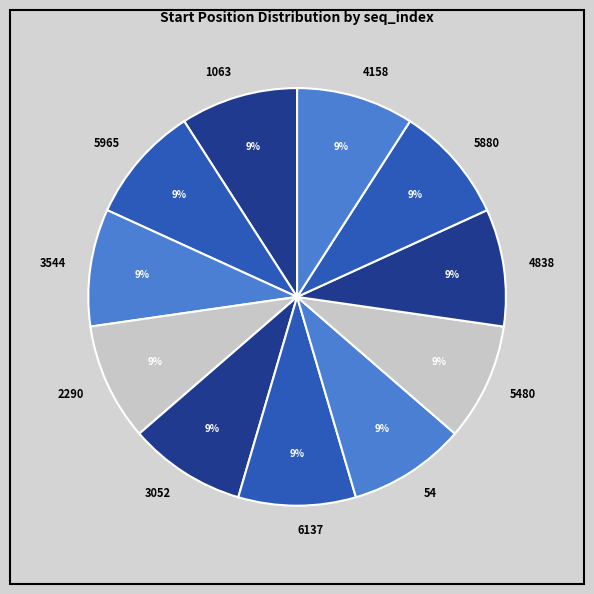

True or false: 6137 accounts for 9% of the total.

True